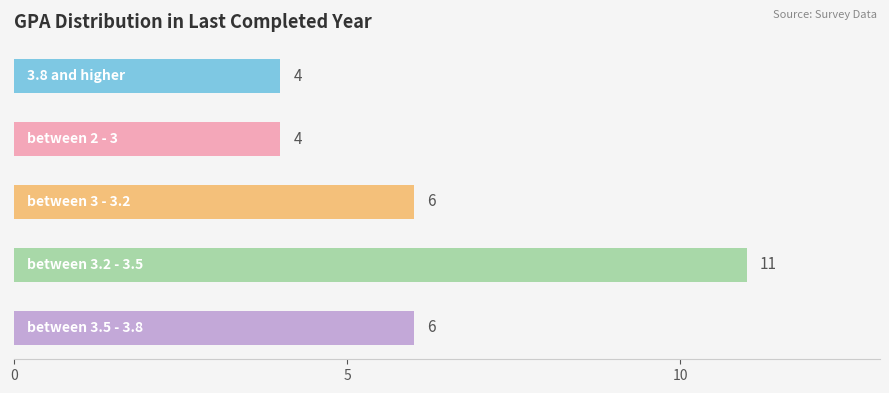

What is the difference between the maximum and second lowest values?

7